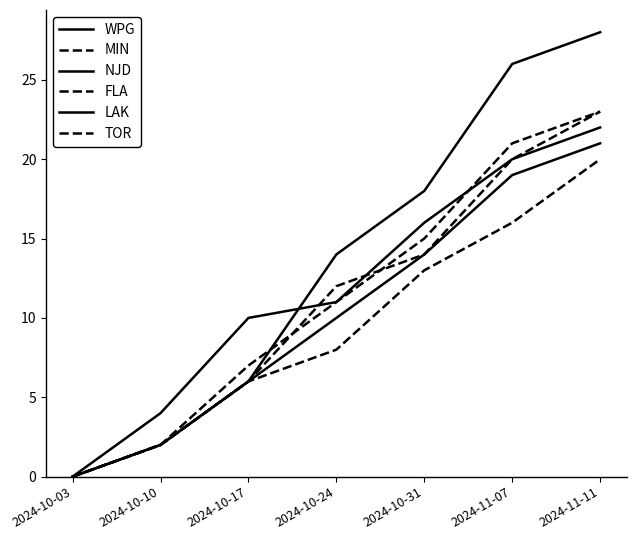

True or false: WPG and MIN cross at least once.

False